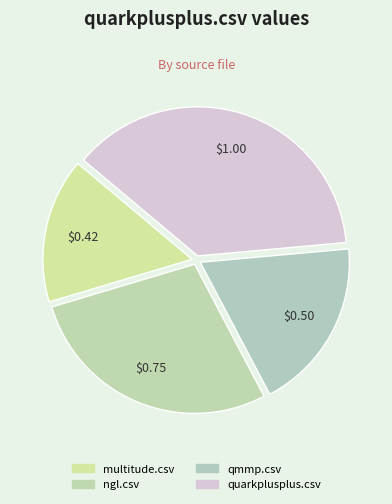

Count the number of slices in the pie.

4